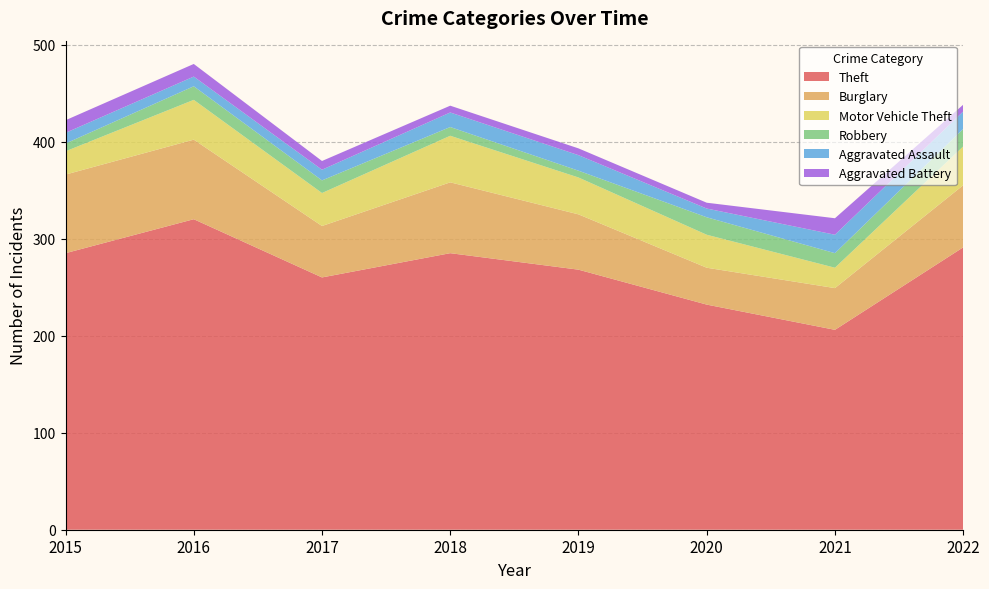

Reading right to left, transcribe all the data shown in this chart.

Theft: 2022=291	2021=206	2020=232	2019=268	2018=285	2017=260	2016=320	2015=285
Burglary: 2022=64	2021=43	2020=38	2019=57	2018=73	2017=53	2016=82	2015=81
Motor Vehicle Theft: 2022=40	2021=21	2020=34	2019=38	2018=48	2017=34	2016=41	2015=24
Robbery: 2022=18	2021=15	2020=18	2019=7	2018=9	2017=13	2016=14	2015=8
Aggravated Assault: 2022=18	2021=19	2020=9	2019=16	2018=15	2017=11	2016=10	2015=11
Aggravated Battery: 2022=7	2021=17	2020=6	2019=7	2018=7	2017=9	2016=13	2015=13